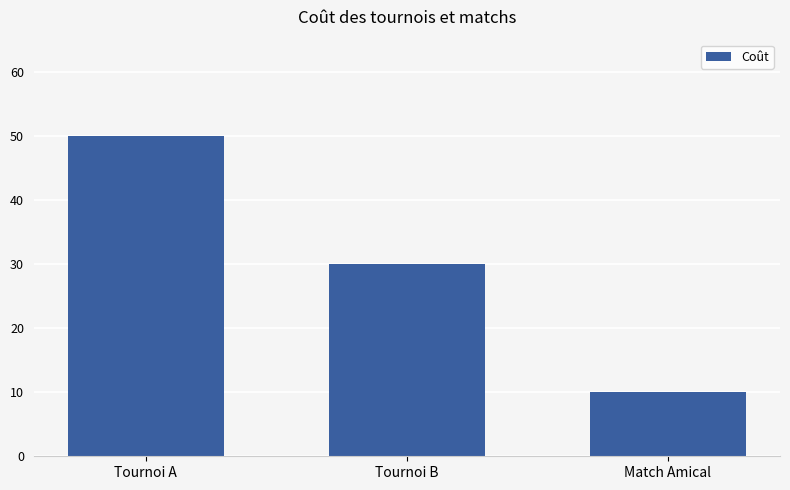

Reading left to right, extract all data points from this chart.

50	30	10